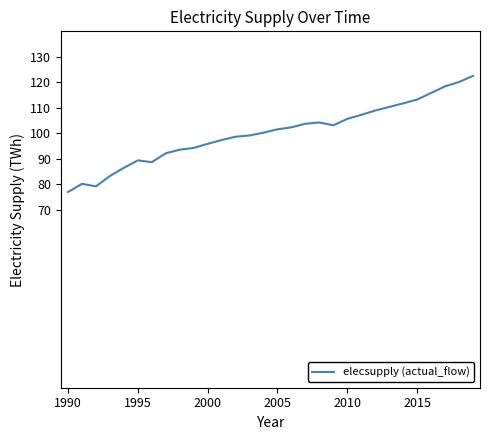

What is the maximum value shown in the chart?

122.5